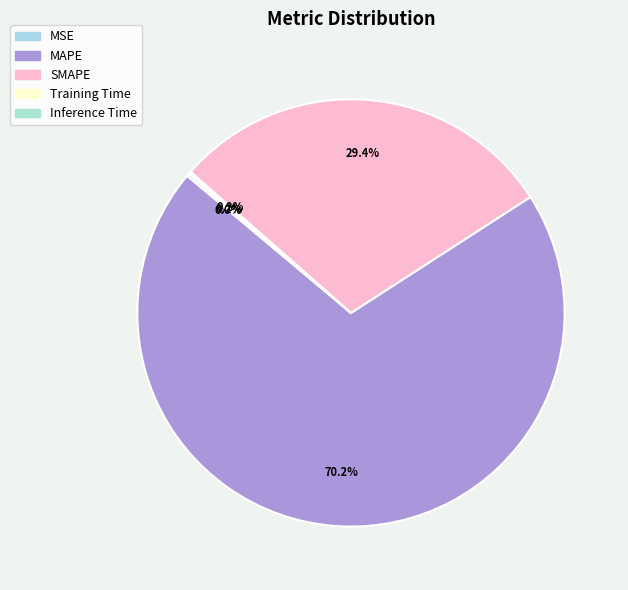

Rank the categories by value from highest to lowest.

MAPE, SMAPE, Inference Time, Training Time, MSE